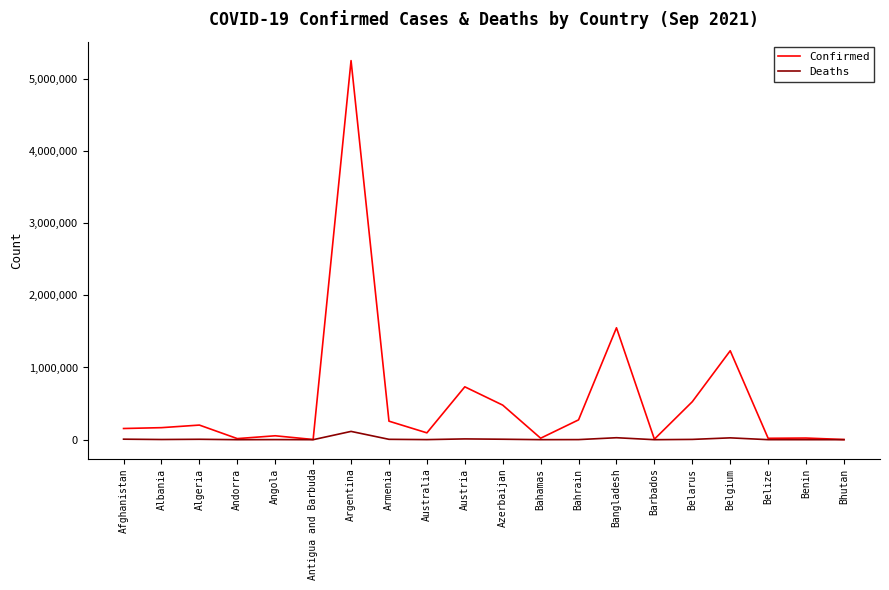

Which series has the widest spread of values?

Confirmed